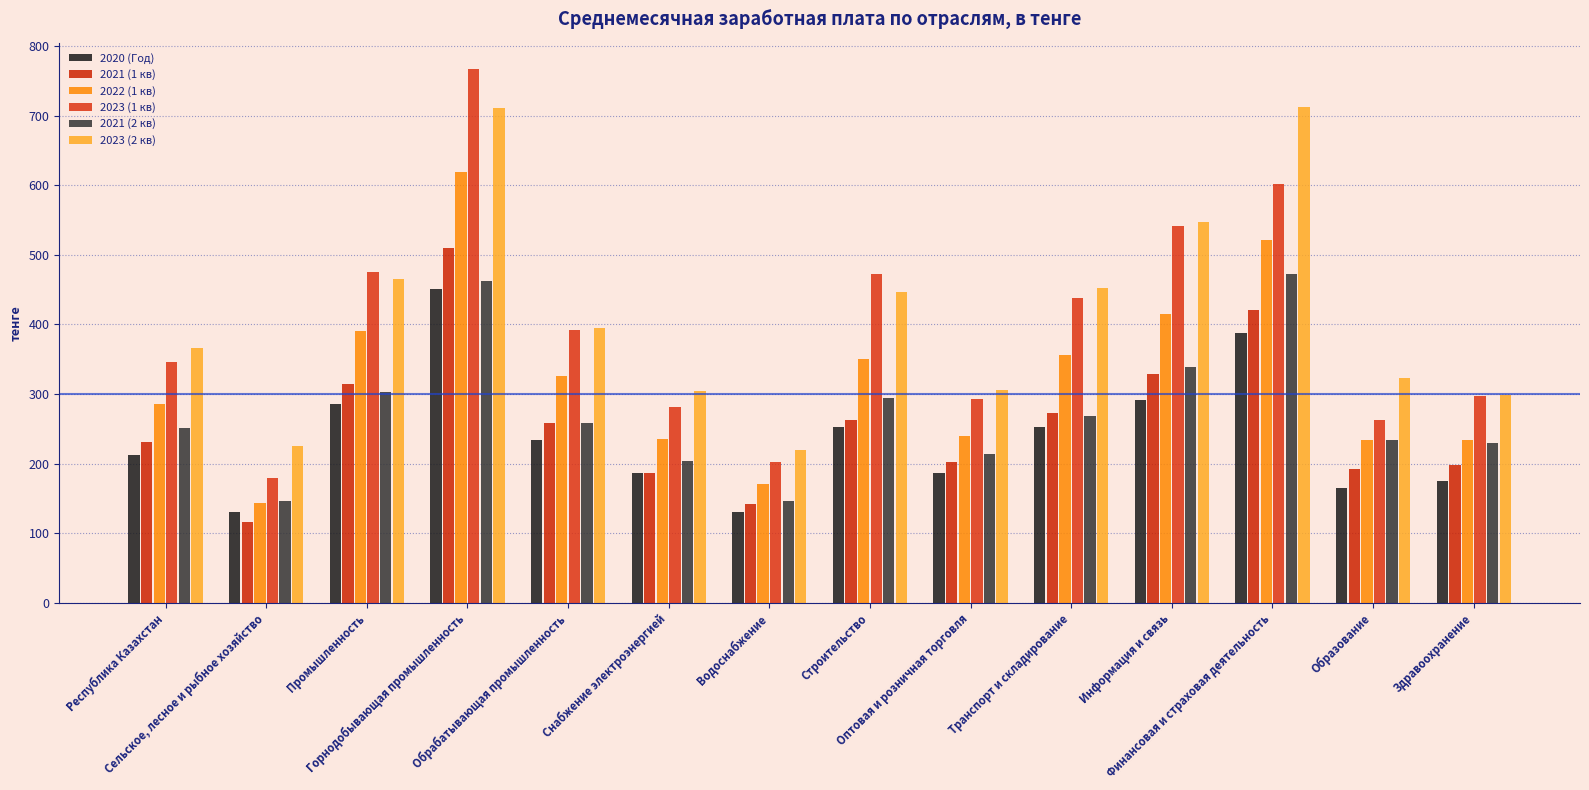

The value of 2020 (Год) at Оптовая и розничная торговля is 186.2. True or false?

True